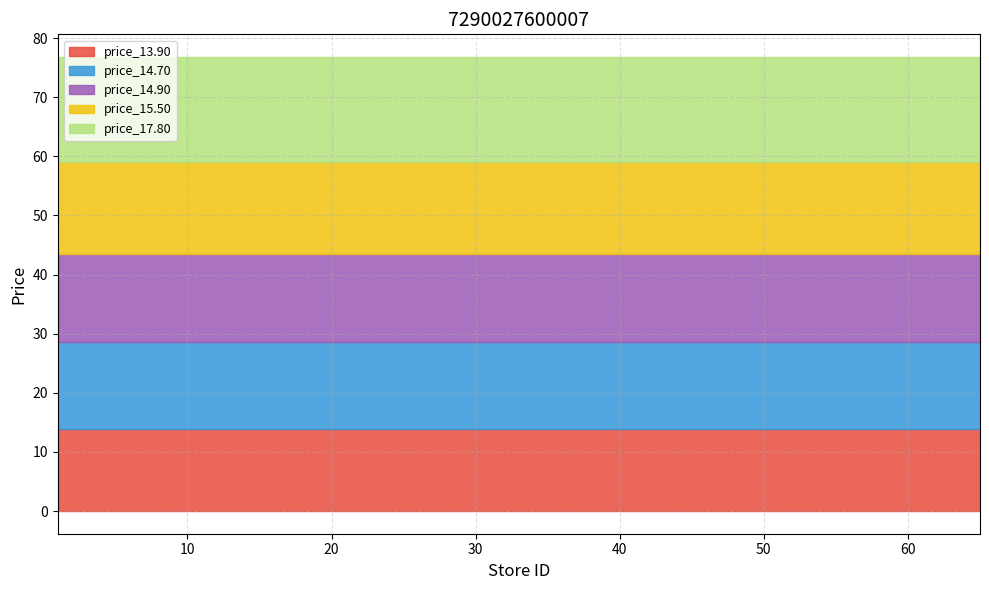

What is the value of the price_14.70 point at the 3rd from the left?

14.7